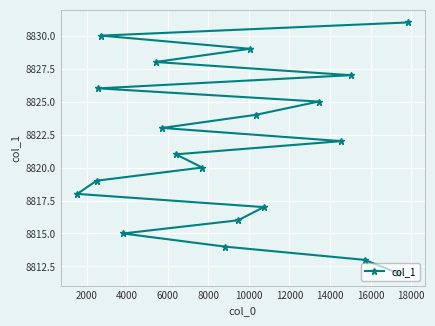

What is the average value?

8822